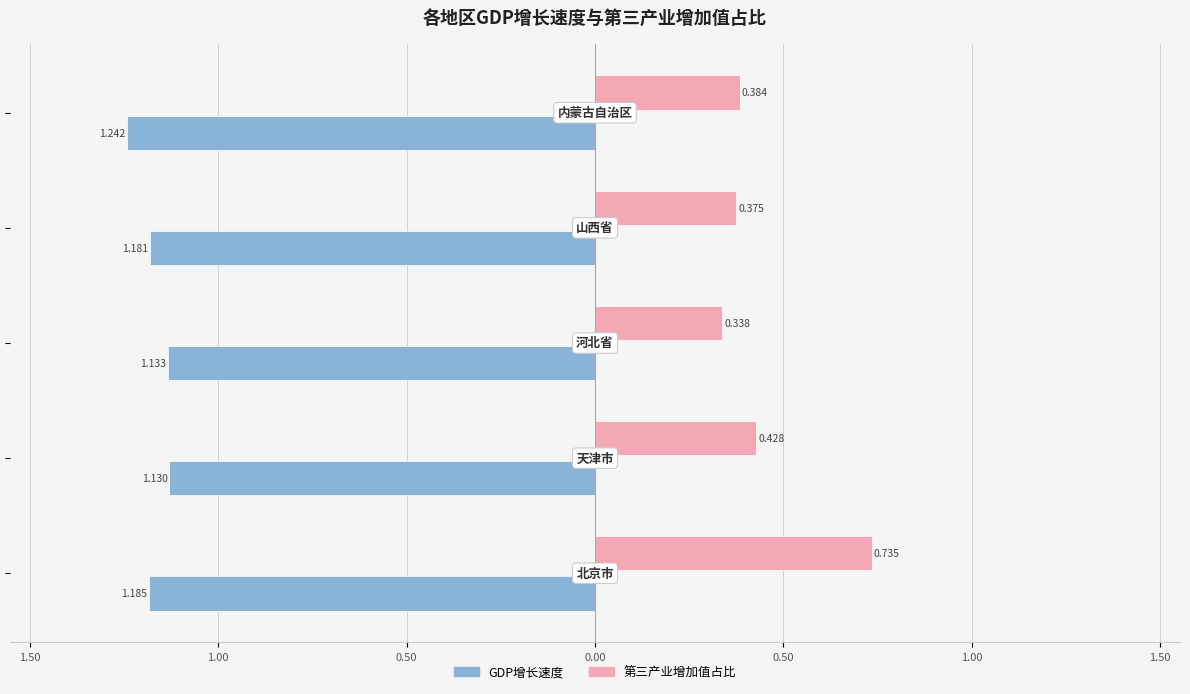

The 第三产业增加值占比 series shows 1.1 at 北京市. True or false?

False